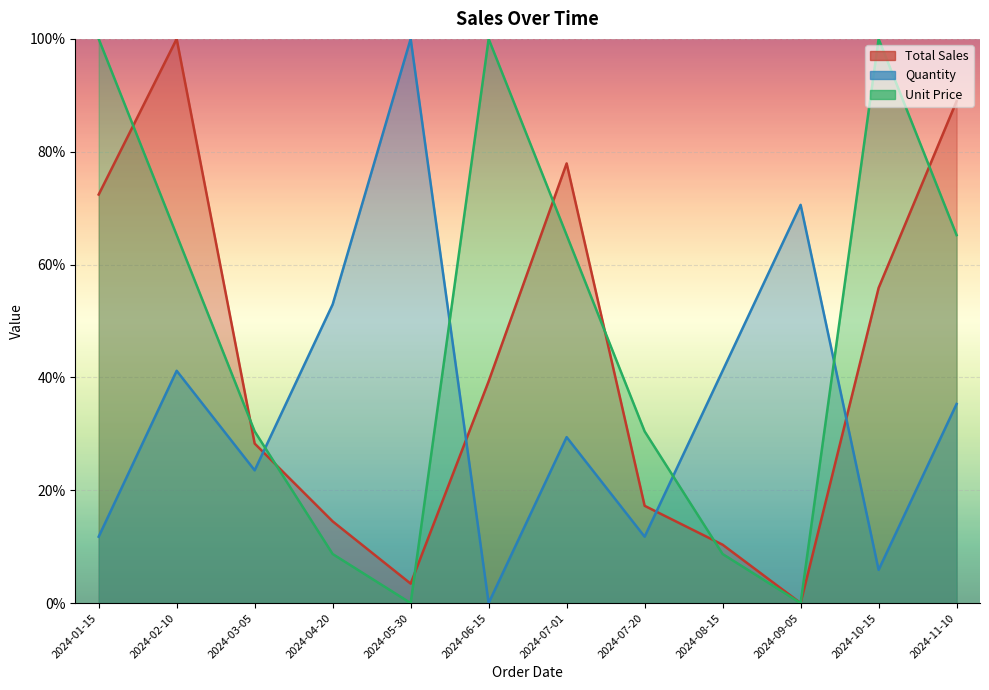

What is the difference between the maximum and minimum values in the Quantity series?

100.0